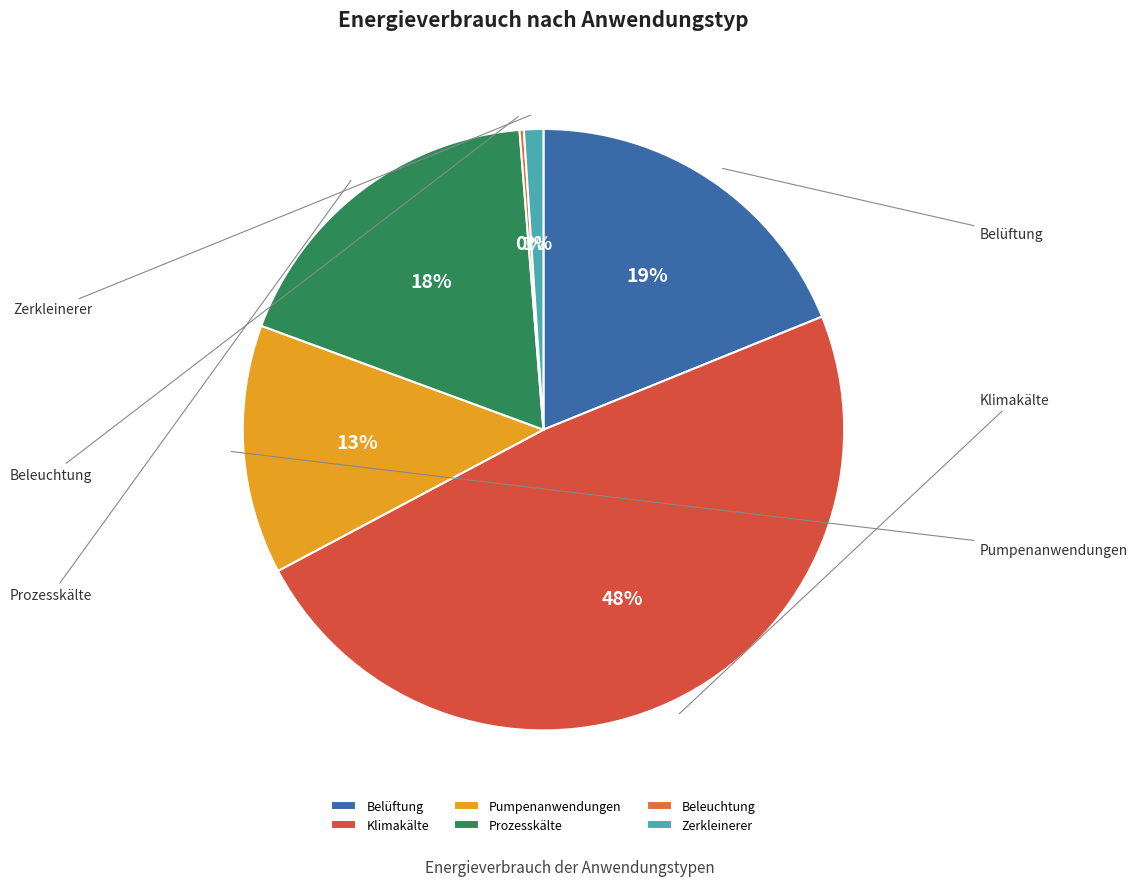

True or false: Prozesskälte accounts for 24% of the total.

False